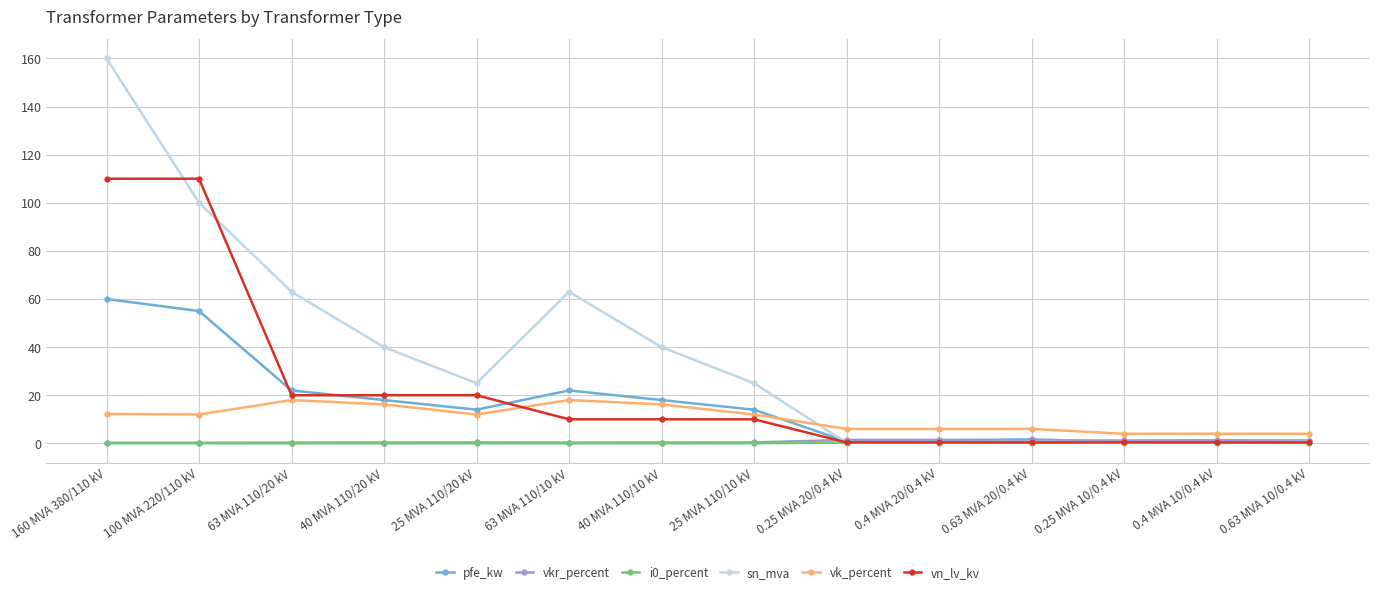

At how many categories does at least one series exceed 8?

8